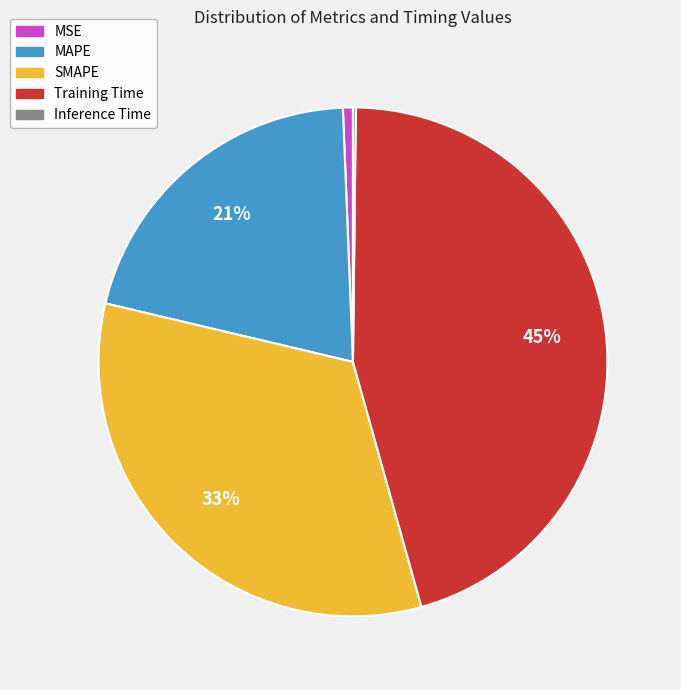

To the nearest percent, what is the difference between the SMAPE and Training Time slice percentages?

12%